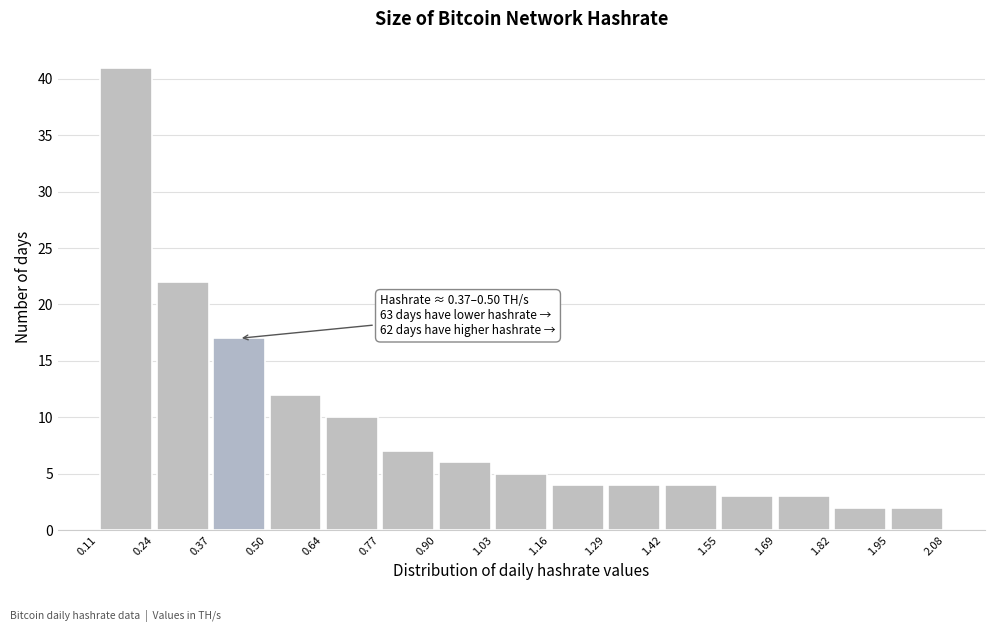

Over which range of the x-axis is the bar tallest?

0.11 to 0.24